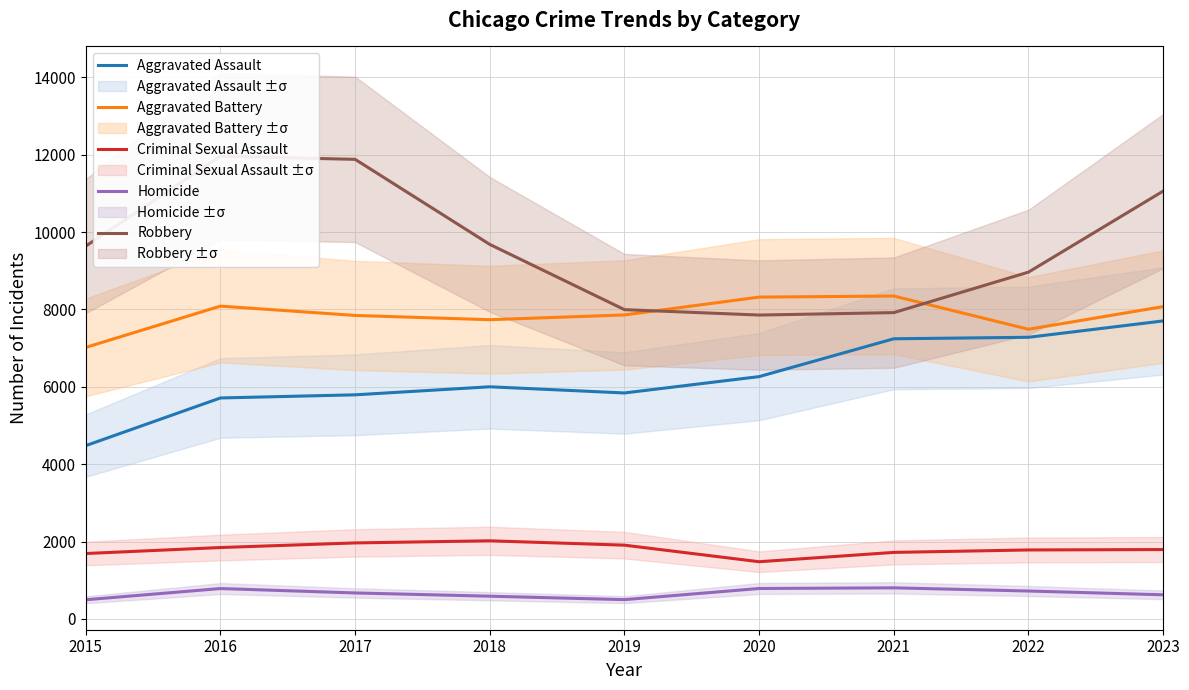

Rank the series by their maximum value, from highest to lowest.

Robbery, Aggravated Battery, Aggravated Assault, Criminal Sexual Assault, Homicide